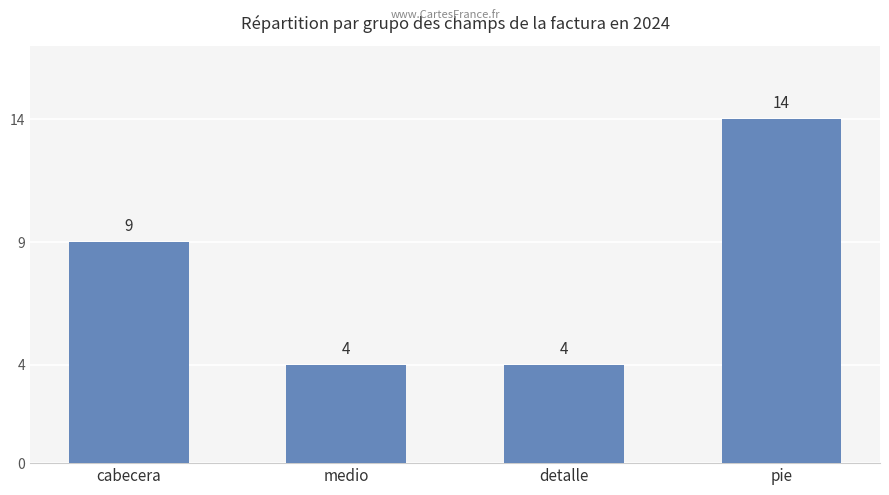

Which has a higher value, pie or detalle?

pie